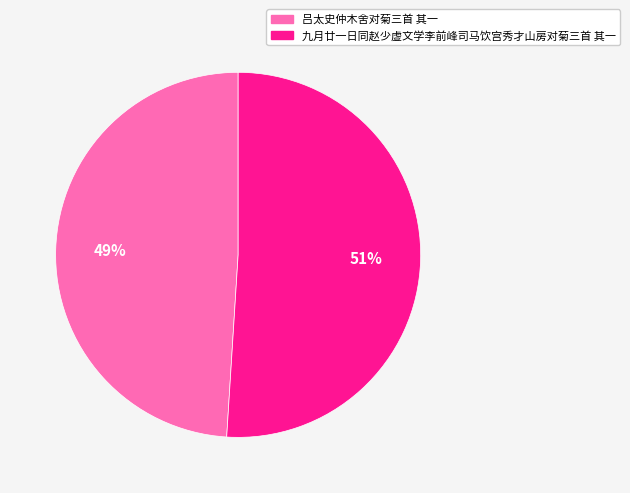

How many segments does this pie chart have?

2